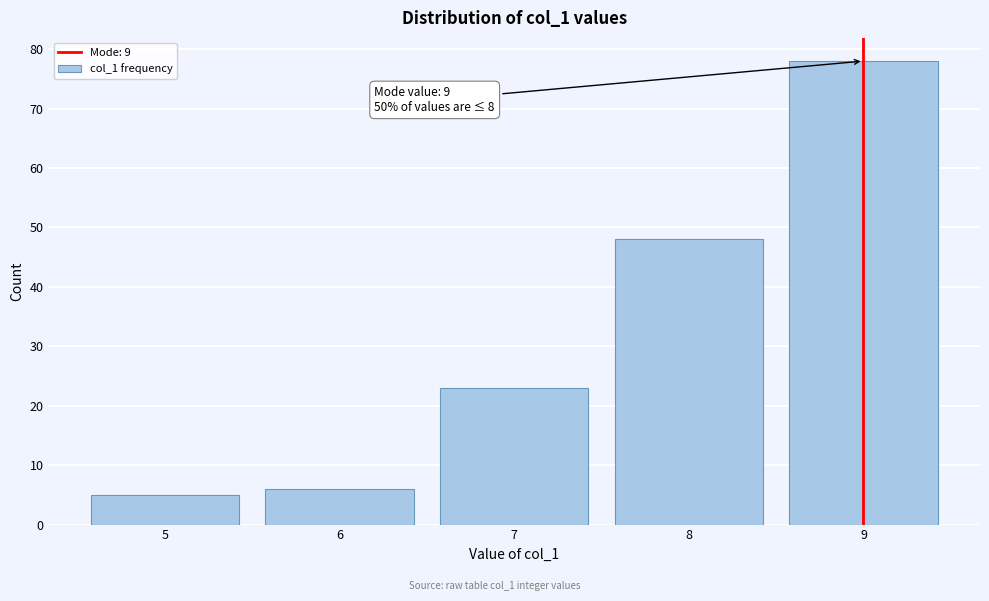

Reading right to left, transcribe all the data shown in this chart.

9=78	8=48	7=23	6=6	5=5